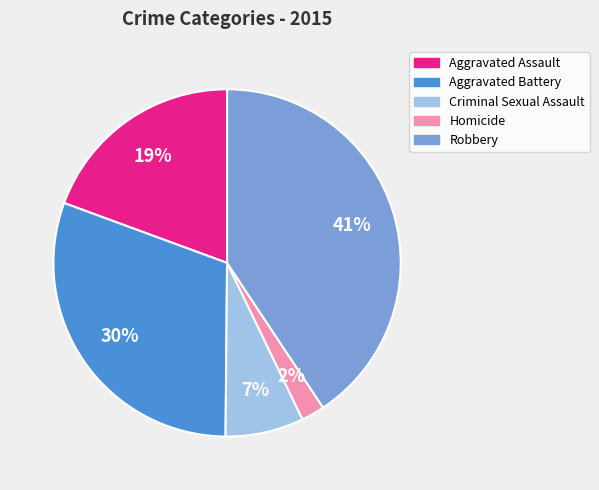

True or false: Robbery accounts for 30% of the total.

False